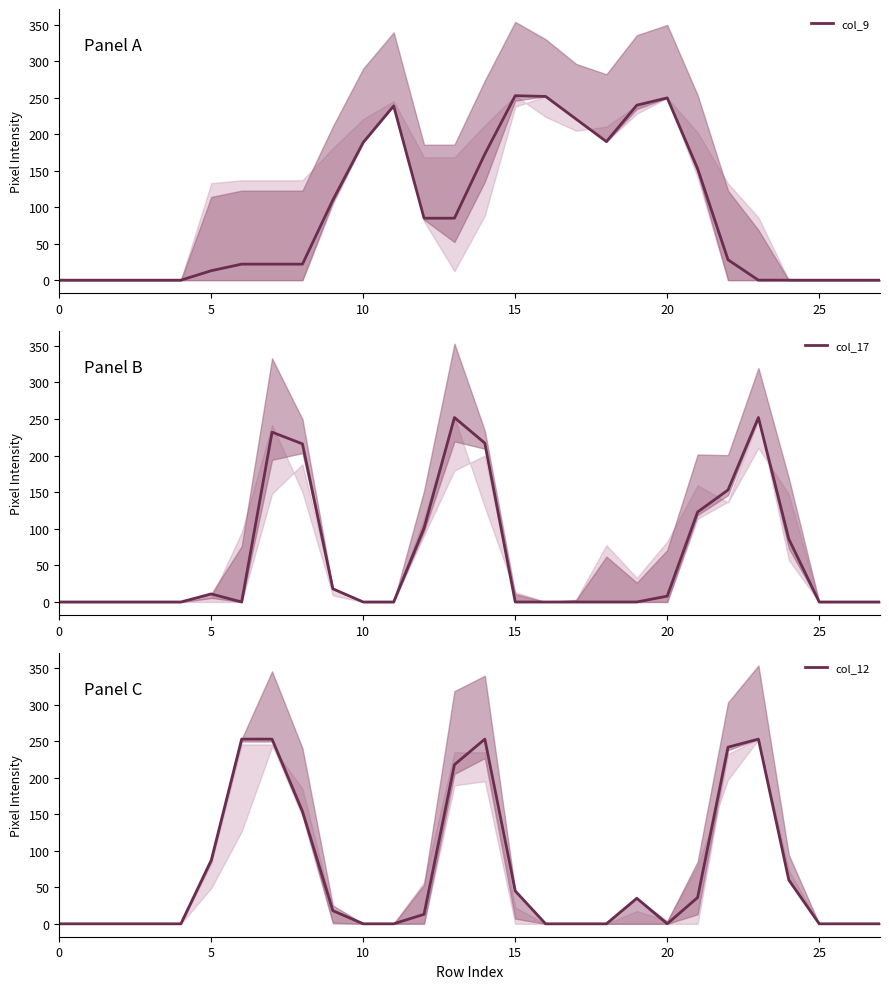

How many data points in col_12 are less than 13?

14